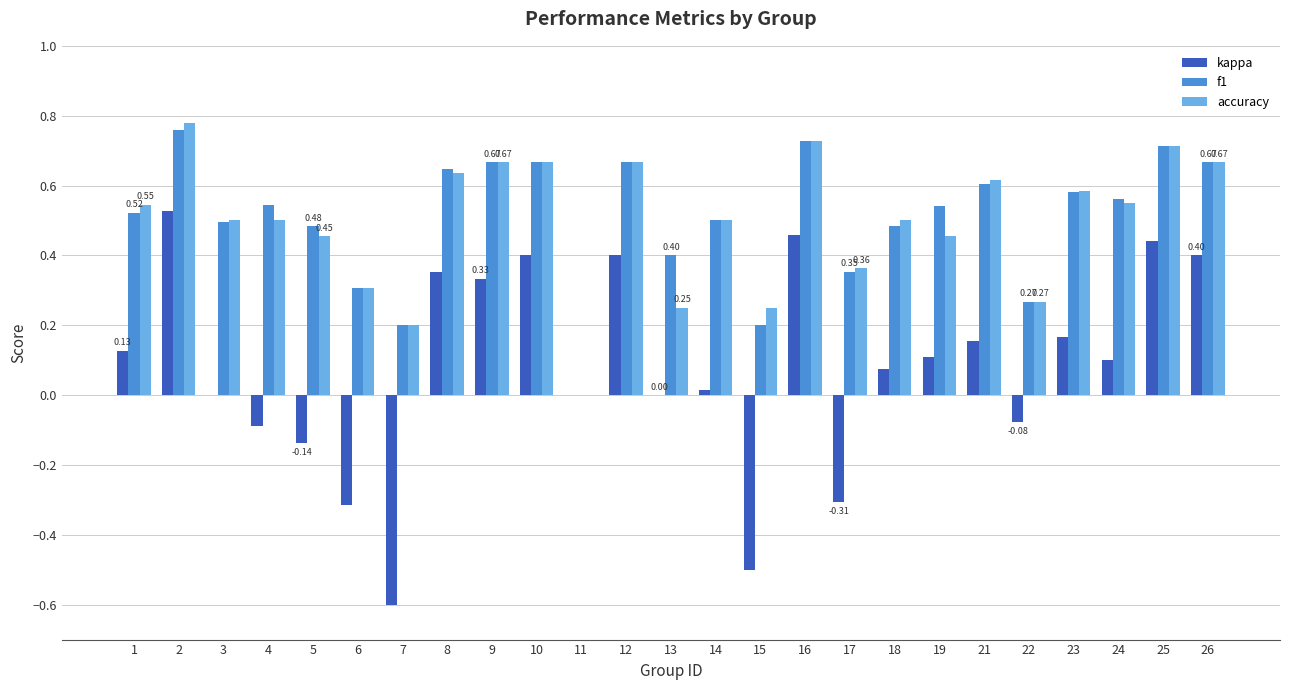

What is the sum of all f1 values?

12.6